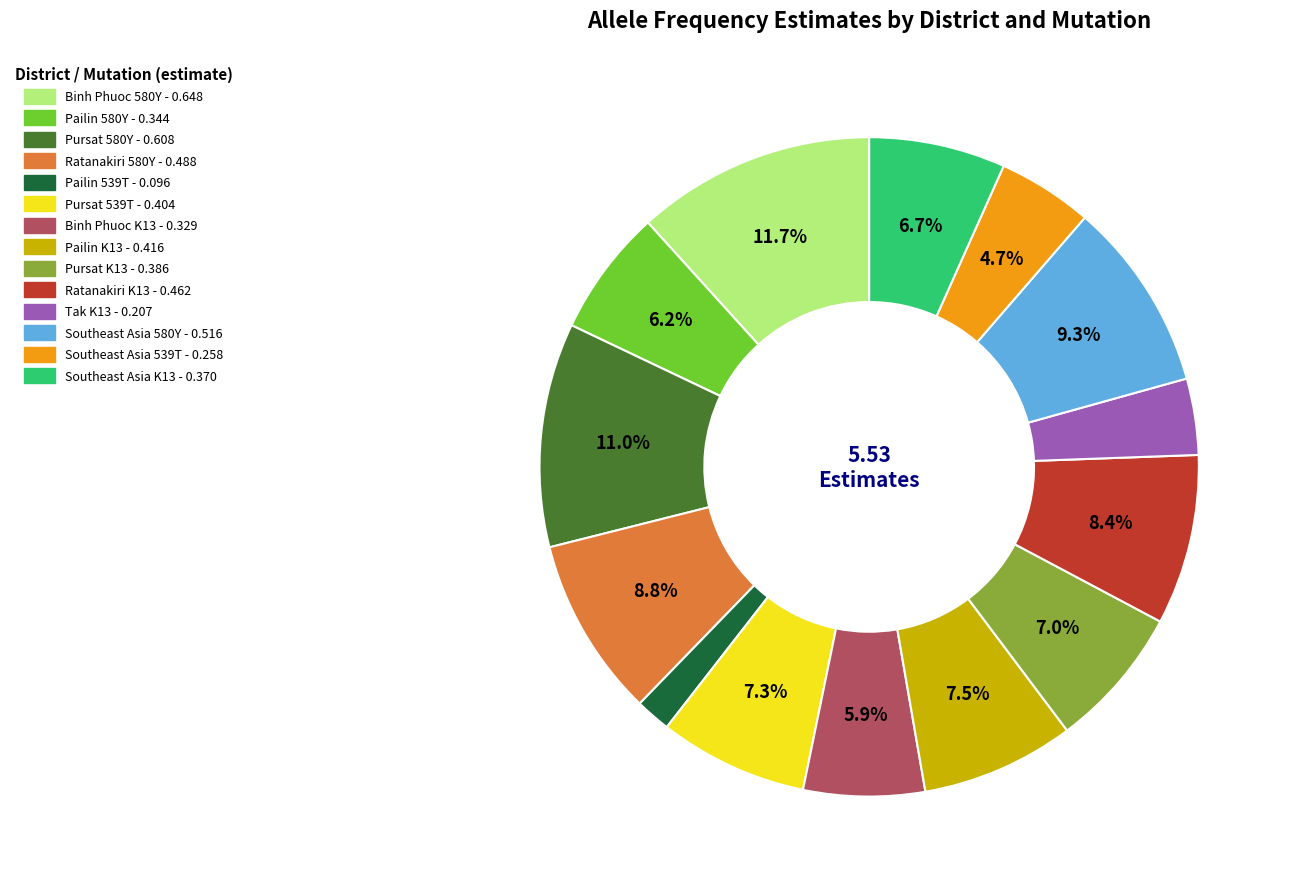

To the nearest percent, what is the combined percentage of Binh Phuoc K13 and Southeast Asia 580Y?

15%